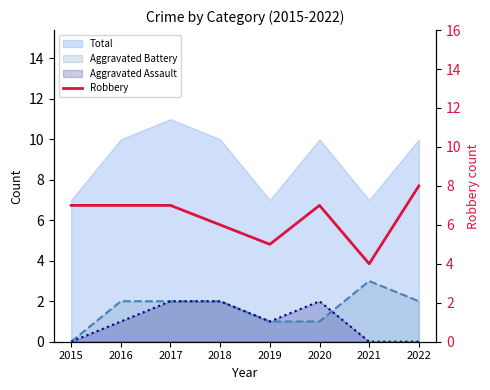

The value at 2018 is 6. True or false?

True